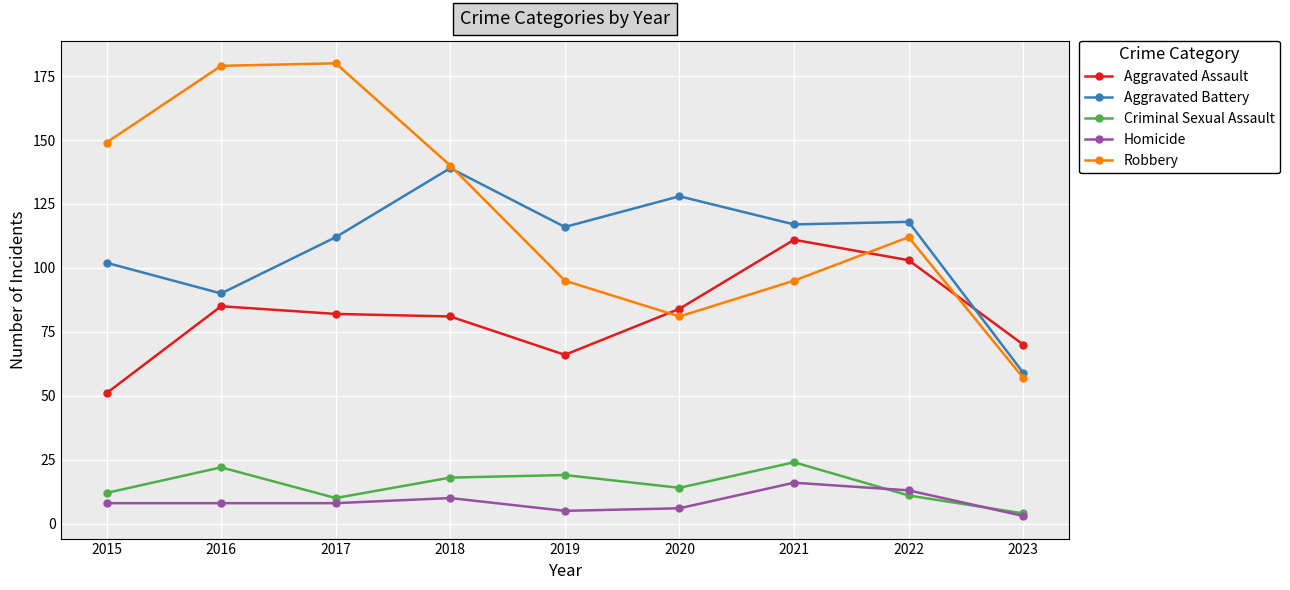

Between 2016 and 2019, which series saw the biggest shift?

Robbery